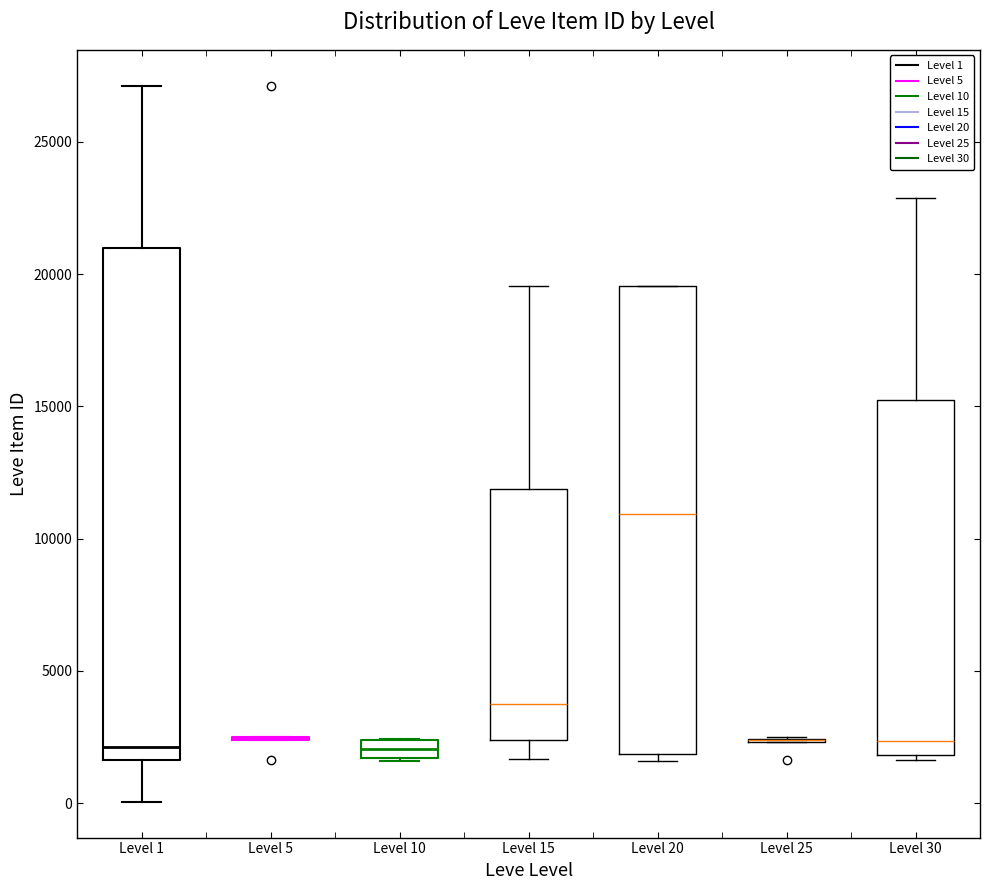

Which box is the tallest, from its lower edge to its upper edge?

Level 1